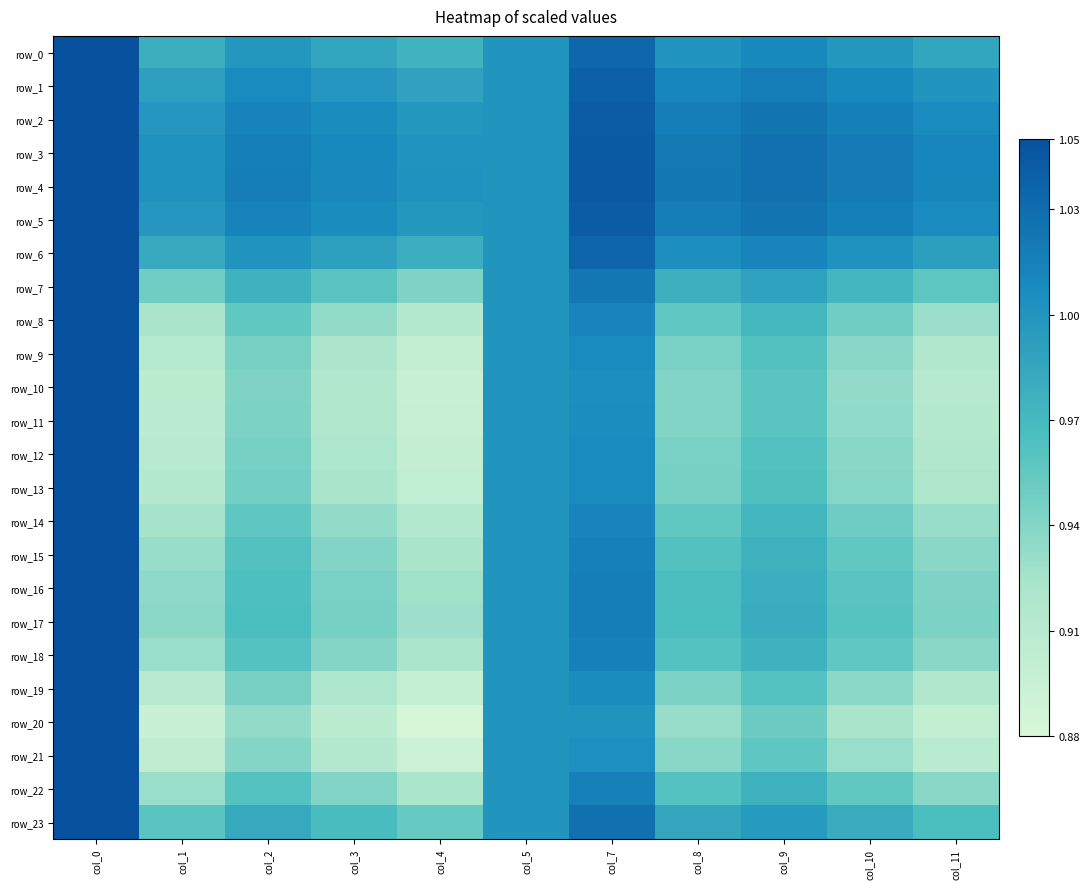

Which series has the widest spread of values?

row_20